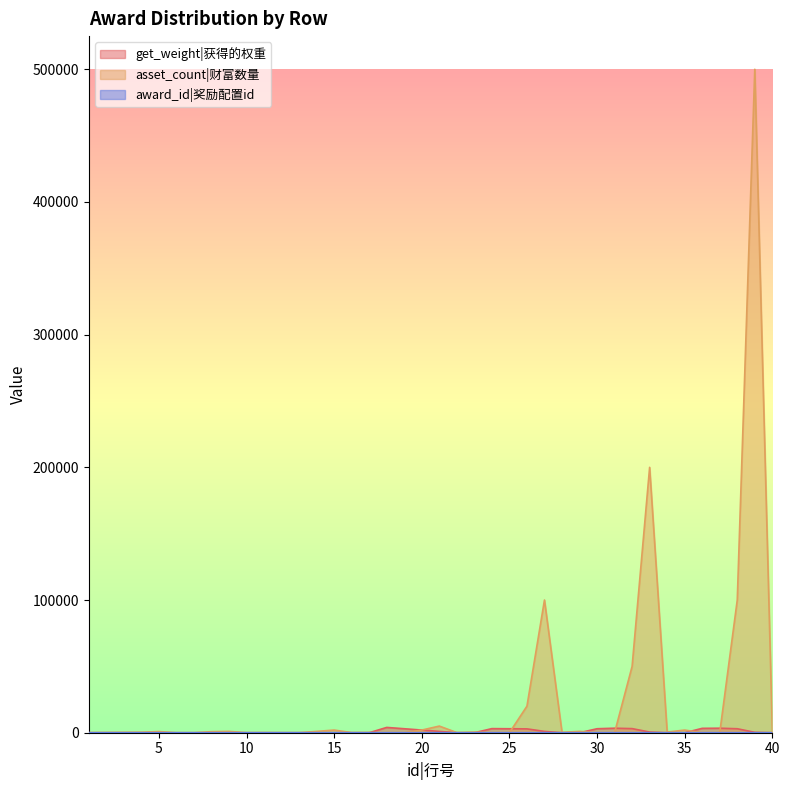

The get_weight series shows 2 at 11. True or false?

False